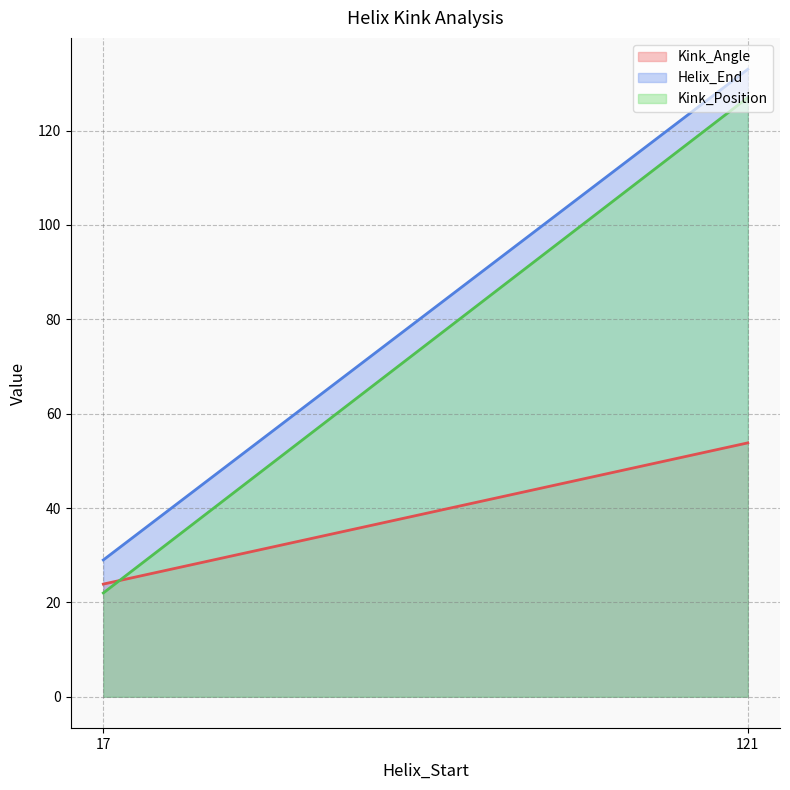

What is the highest value of the Kink_Position series?

127.0